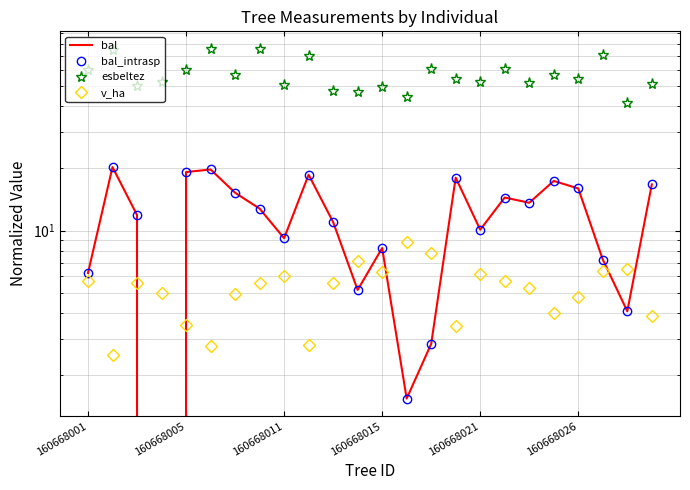

What are all the series names shown in the legend?

bal, bal_intrasp, esbeltez, v_ha